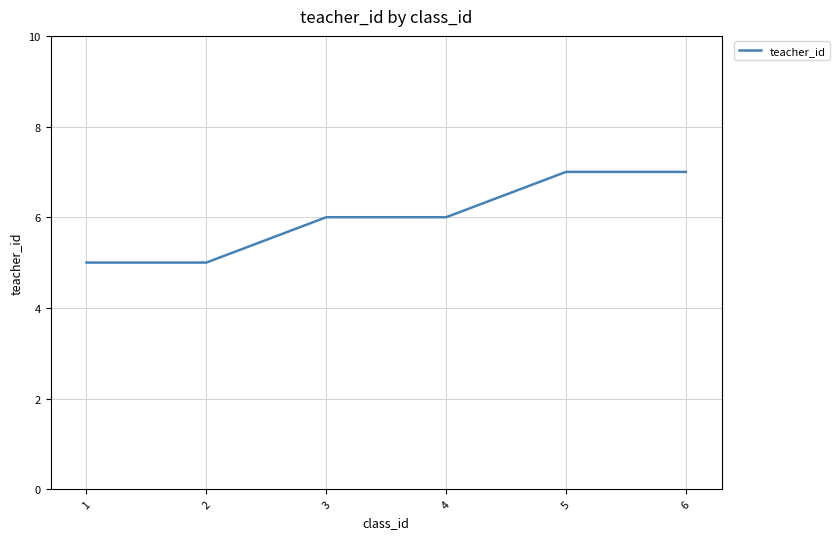

Reading left to right, extract all data points from this chart.

5	5	6	6	7	7